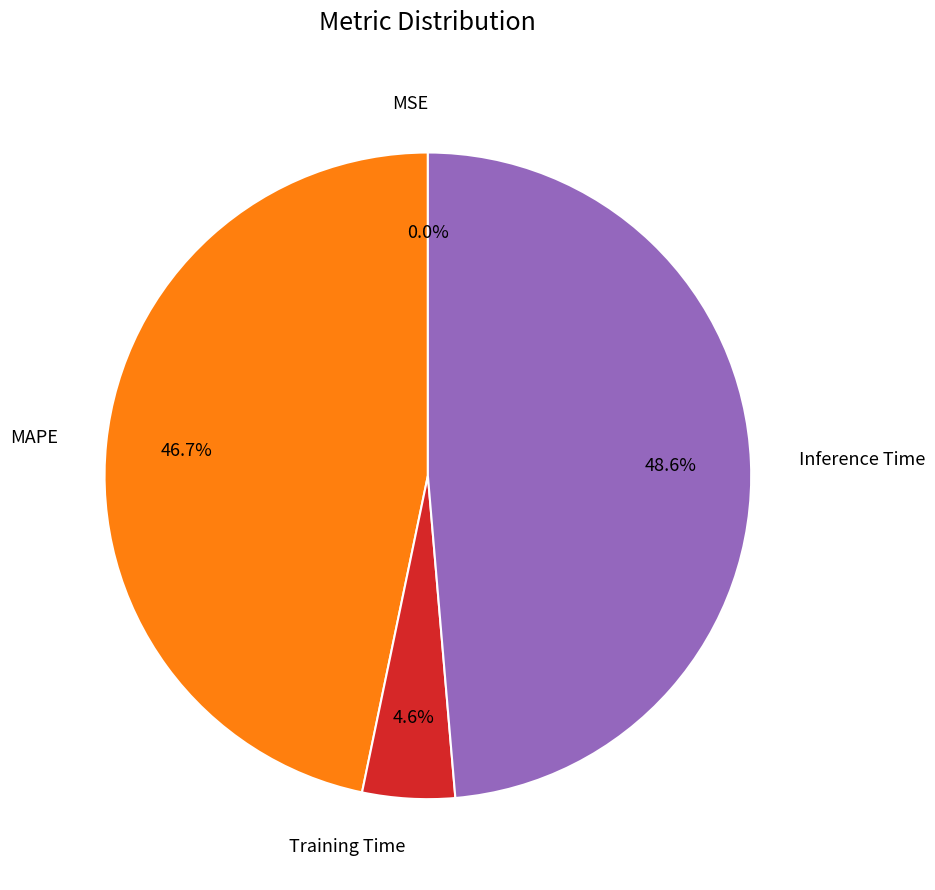

To the nearest percent, what percentage of the pie is Training Time?

5%